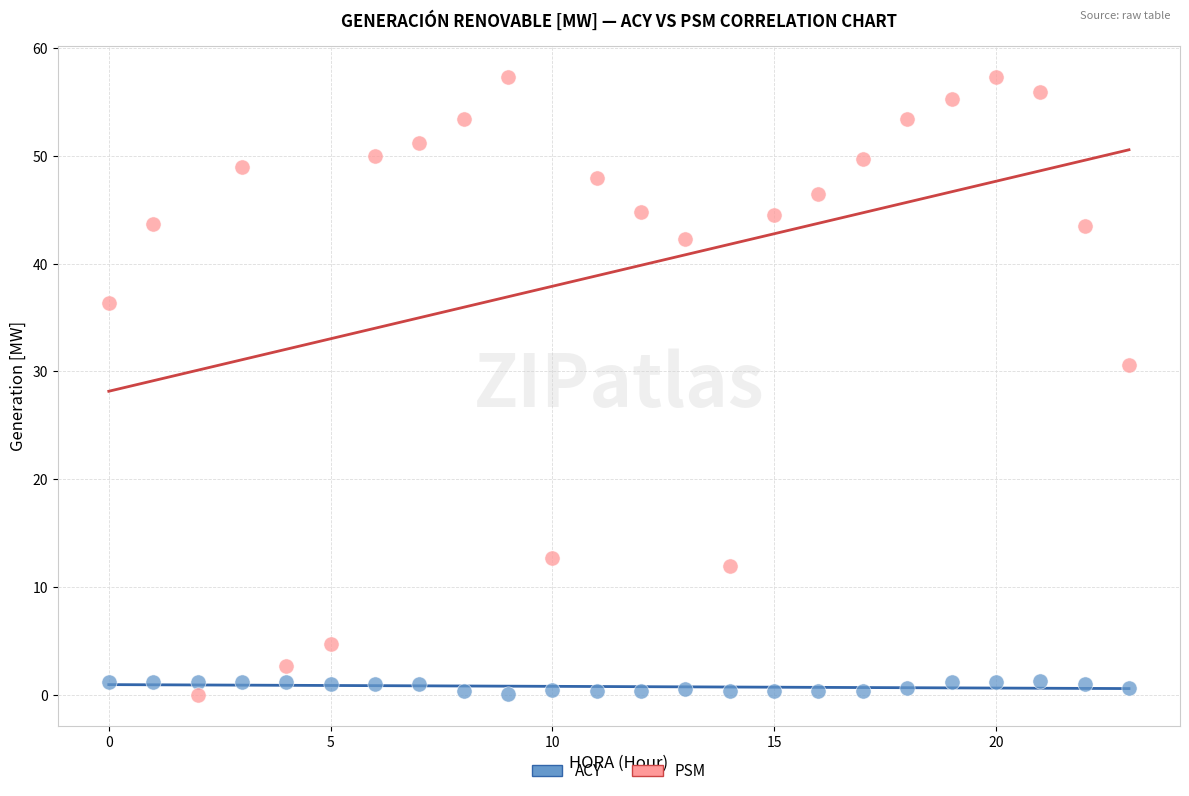

Which series has the widest spread of Y values?

PSM